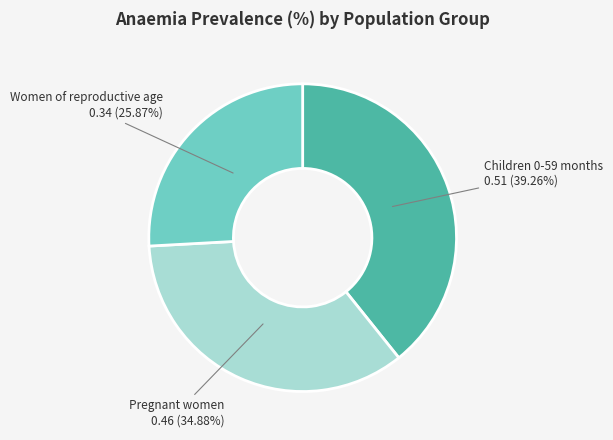

What is the smallest slice in the pie chart?

Women of reproductive age